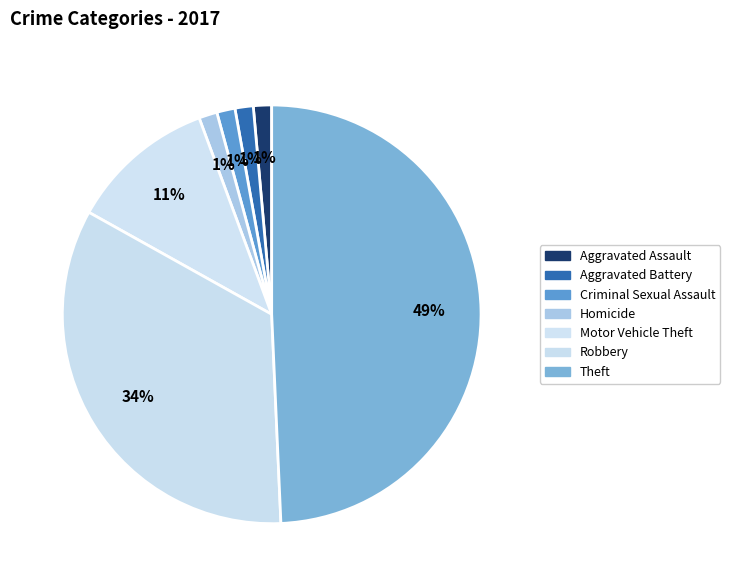

Is the sum of Robbery and Criminal Sexual Assault greater than half?

No